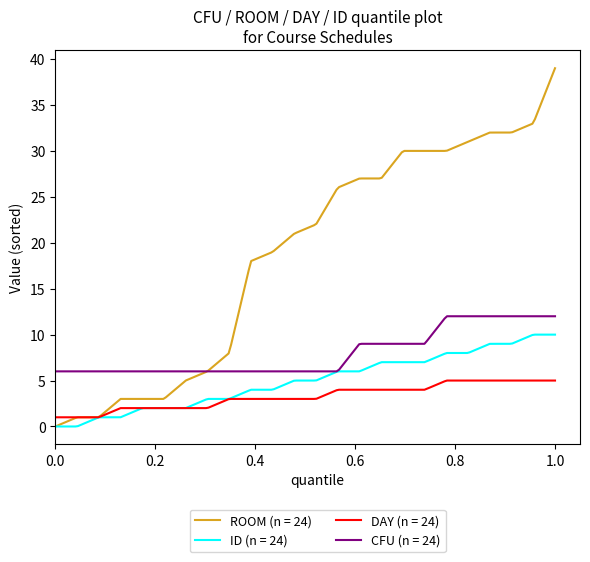

Rank the series by their maximum value, from lowest to highest.

DAY (n = 24), ID (n = 24), CFU (n = 24), ROOM (n = 24)